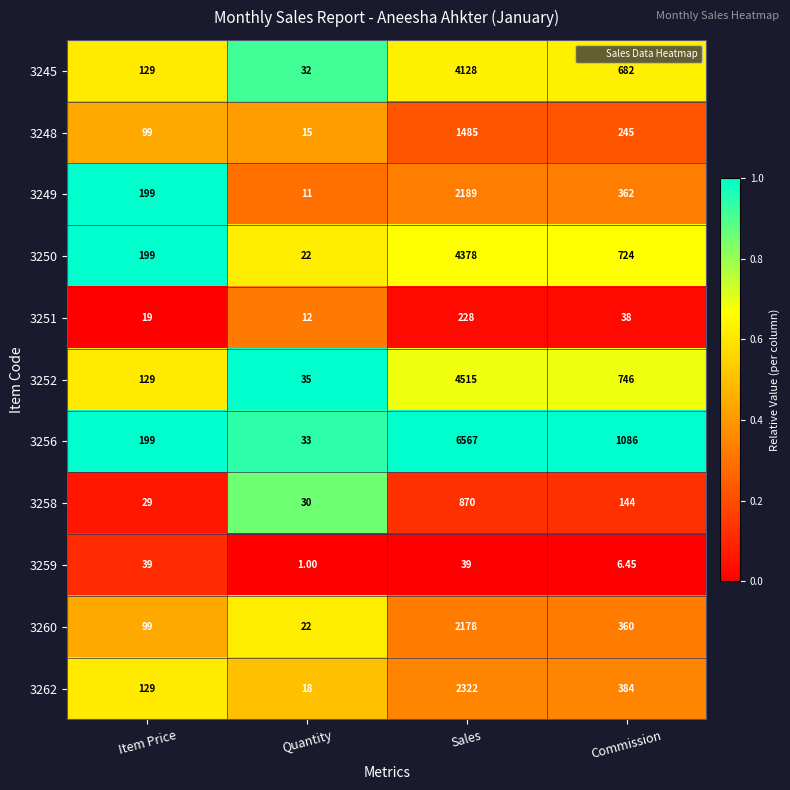

Rank the series by their maximum value, from highest to lowest.

3256, 3252, 3250, 3245, 3262, 3249, 3260, 3248, 3258, 3251, 3259